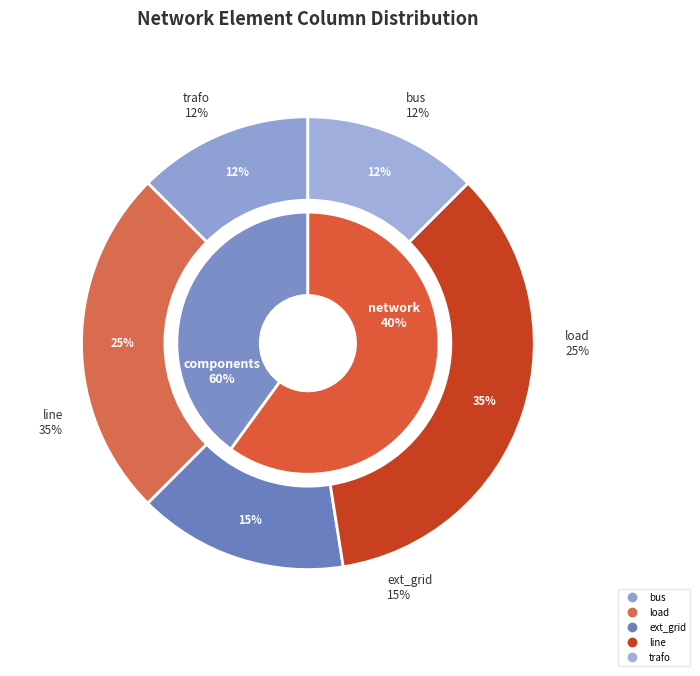

True or false: line accounts for 35% of the total.

True